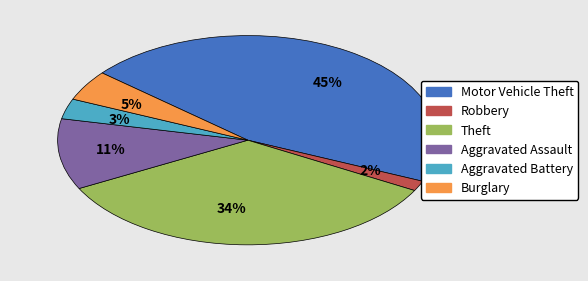

Count the number of slices in the pie.

6